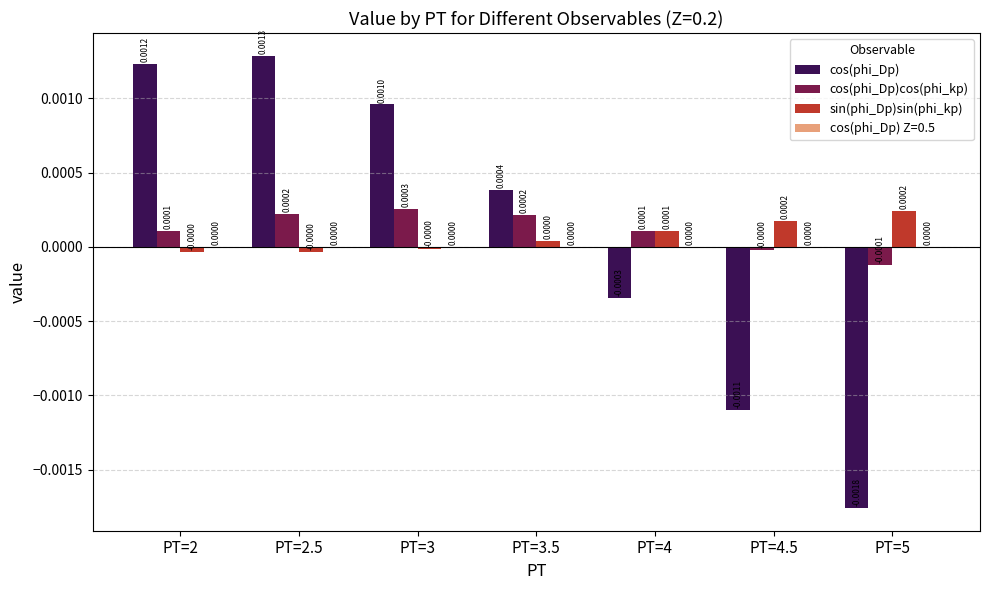

Which series has the largest range (max minus min)?

cos(phi_Dp)